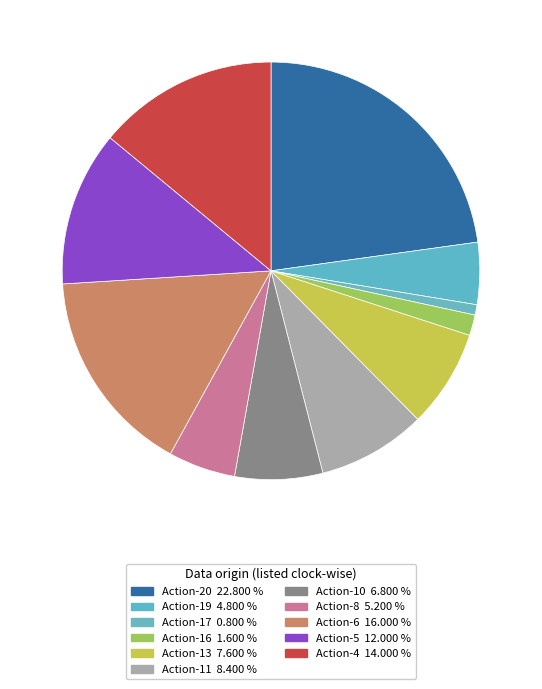

What is the ratio of the value at Action-11 to the value at Action-13?

1.1